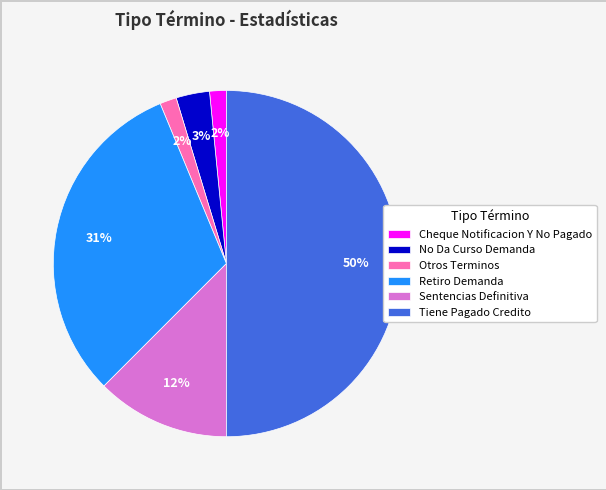

Approximately how many times larger is the value at Cheque Notificacion Y No Pagado compared to Otros Terminos?

1.0